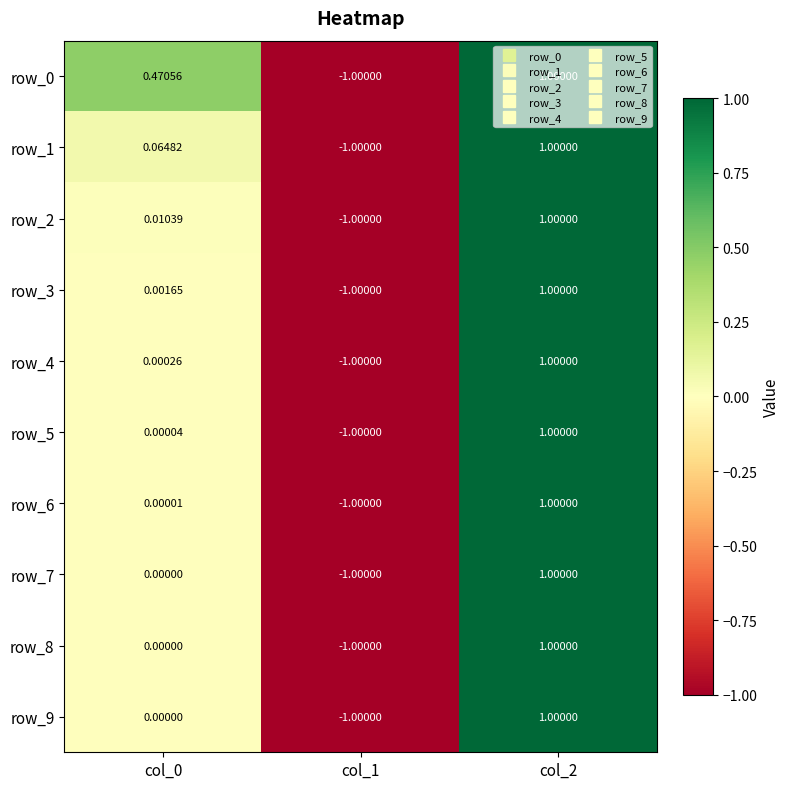

Where does the row_6 series first go above 0?

col_0